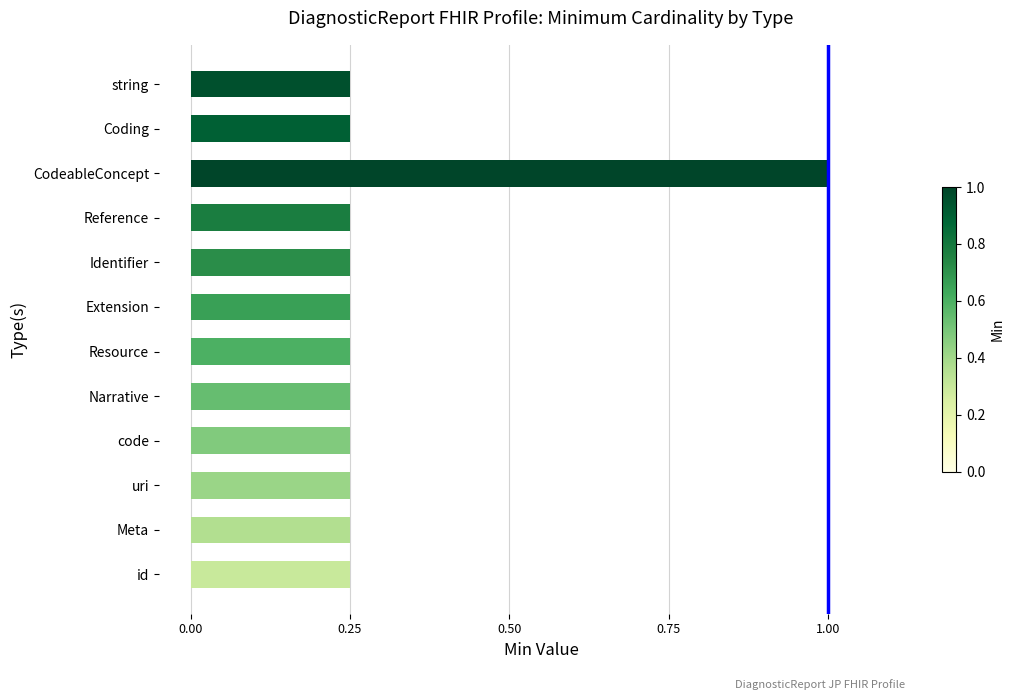

Which category has the highest value across all series?

CodeableConcept